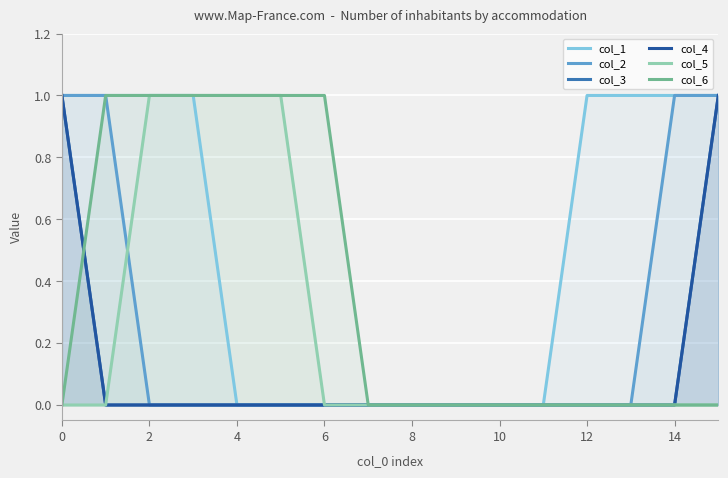

How many series are shown in this chart?

6